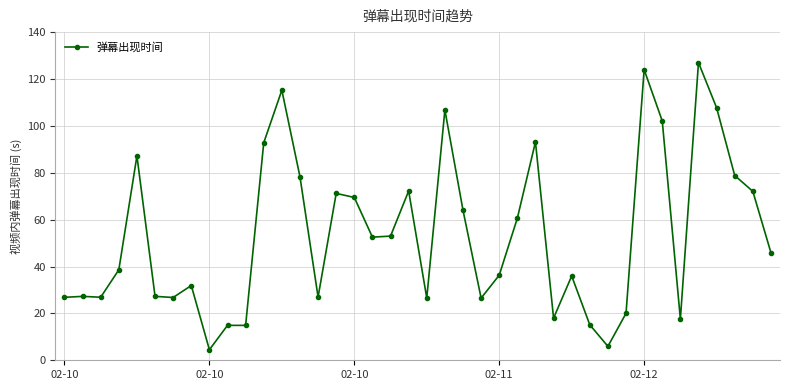

What is the difference between the maximum and minimum values?

122.5